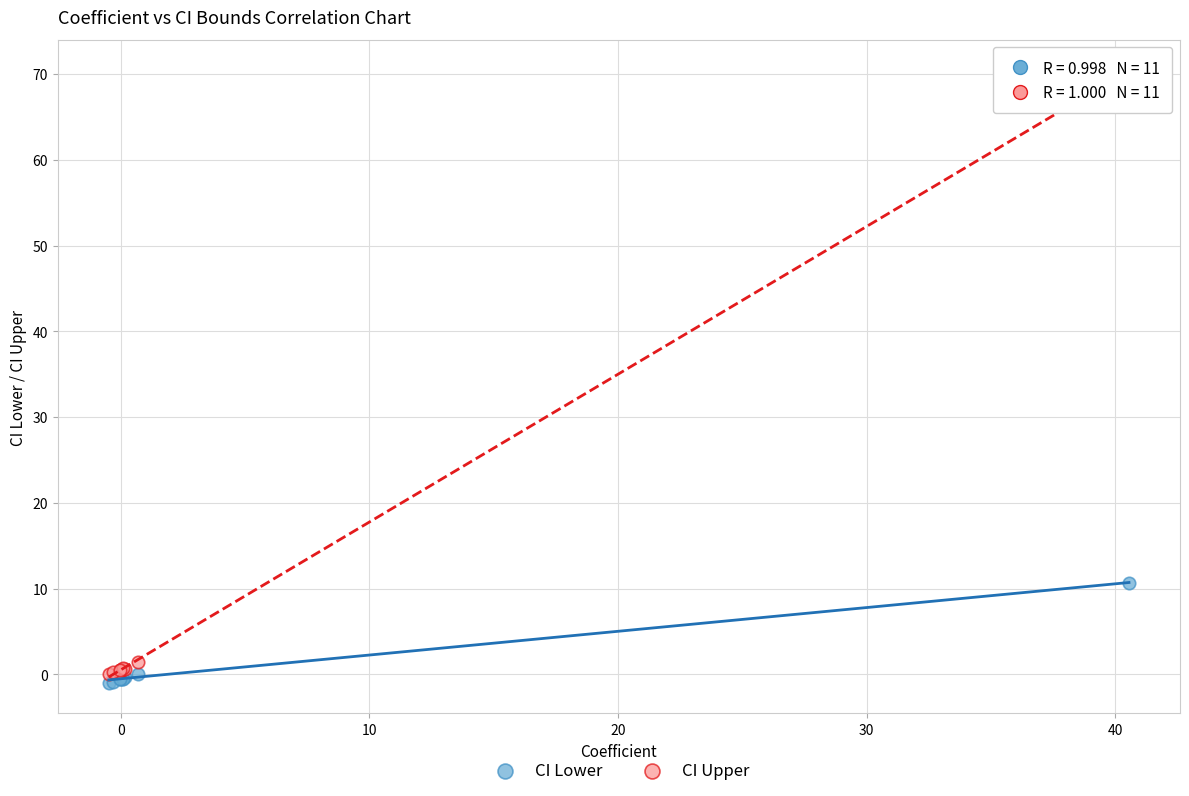

What are all the series names shown in the legend?

CI Lower, CI Upper